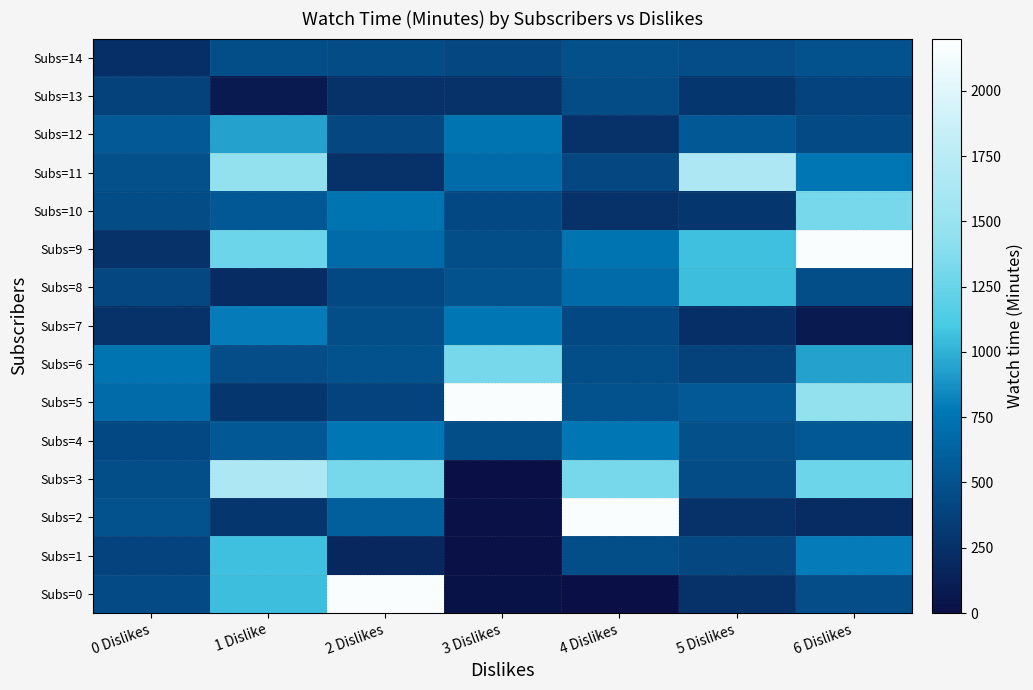

Which series has the largest range (max minus min)?

Subs=0